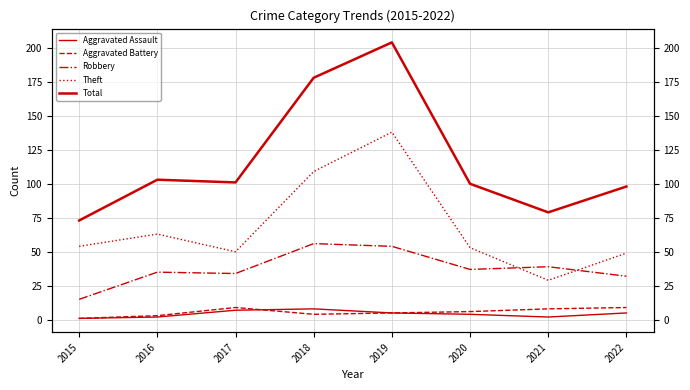

At how many categories does at least one series exceed 176?

2